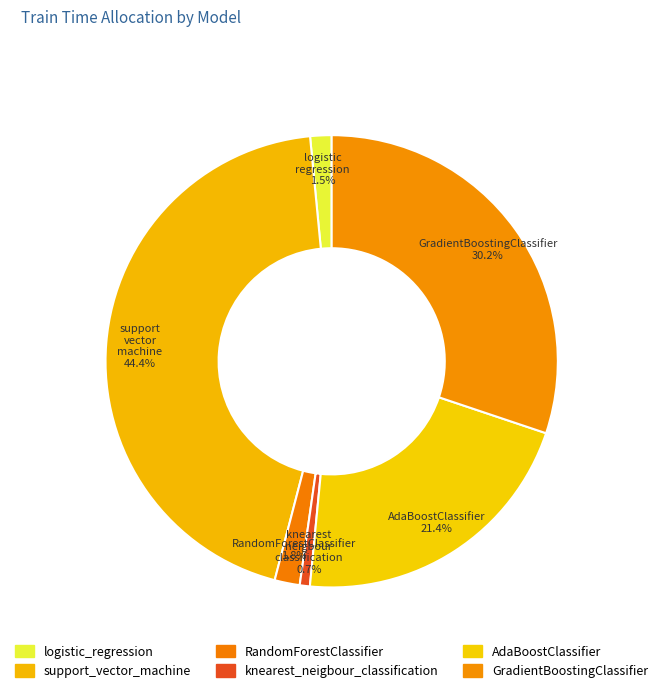

Rank the categories by value from highest to lowest.

support_vector_machine, GradientBoostingClassifier, AdaBoostClassifier, RandomForestClassifier, logistic_regression, knearest_neigbour_classification